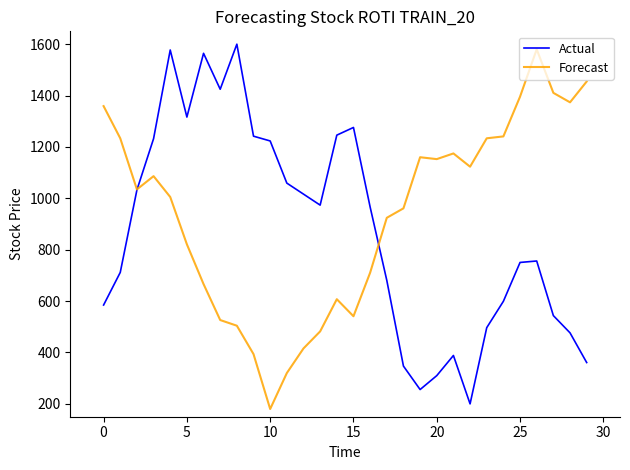

What is the minimum value for Actual?

200.0